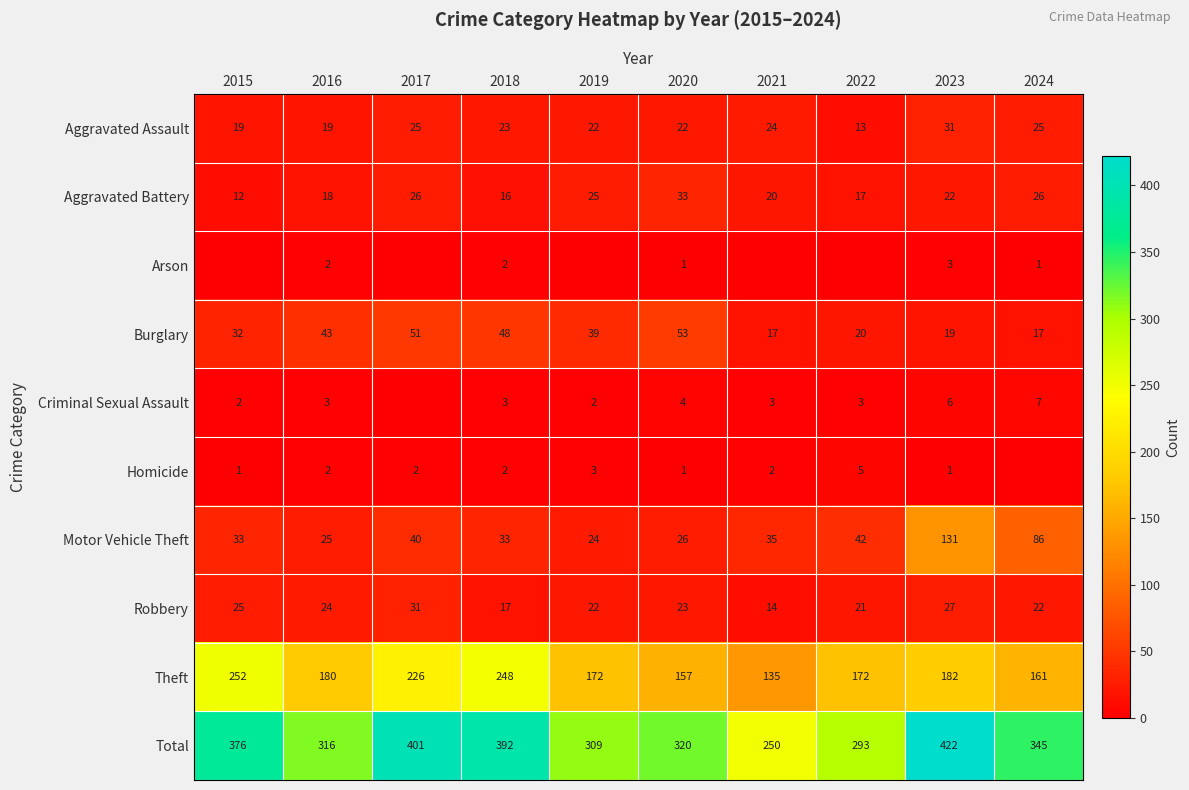

What is the maximum value shown in the chart?

422